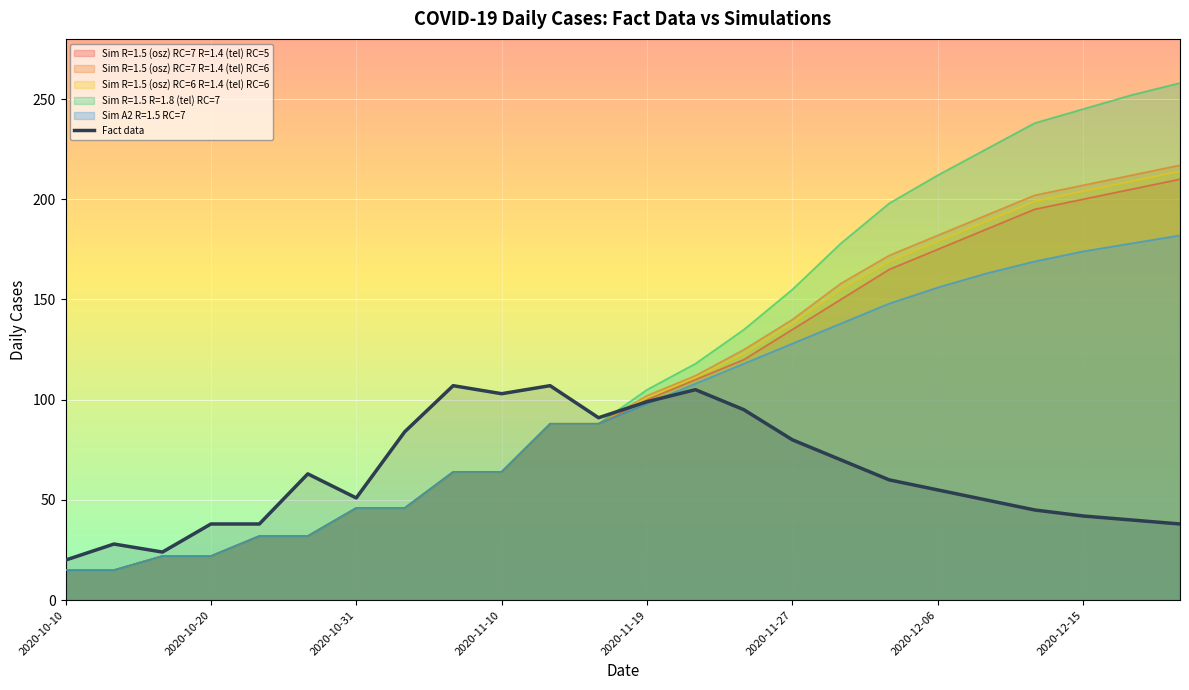

What is the difference between the highest and lowest values at 2020-11-10?

39